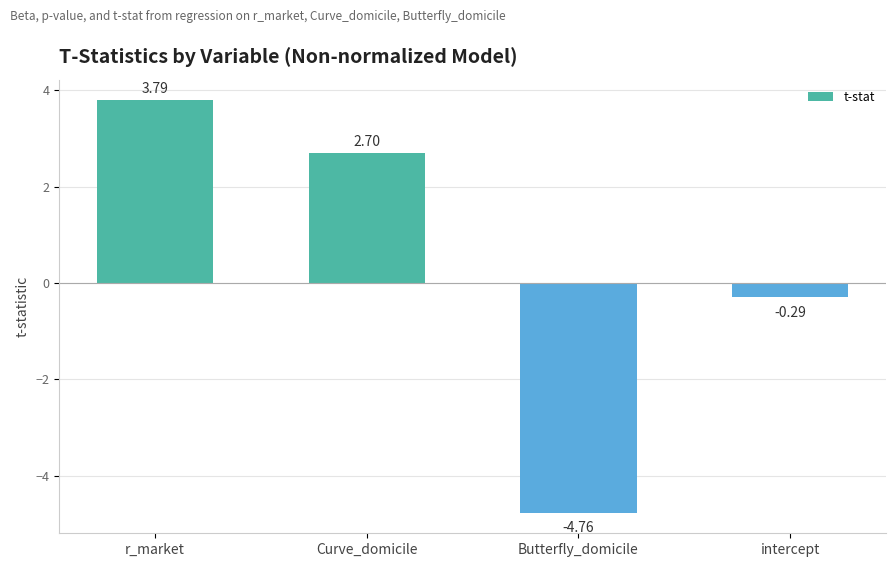

How many values exceed 2?

2